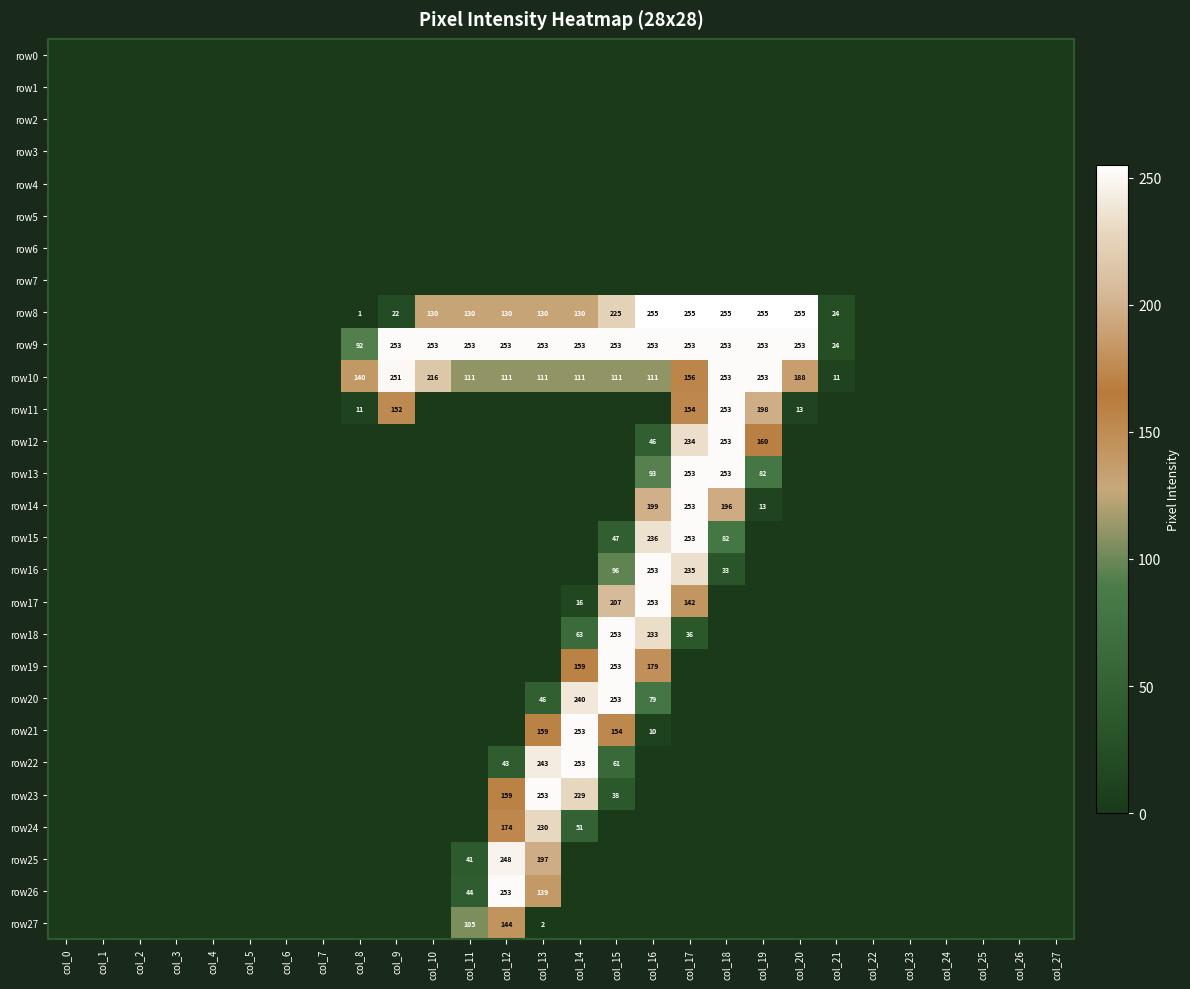

The value of row8 at col_19 is 255. True or false?

True